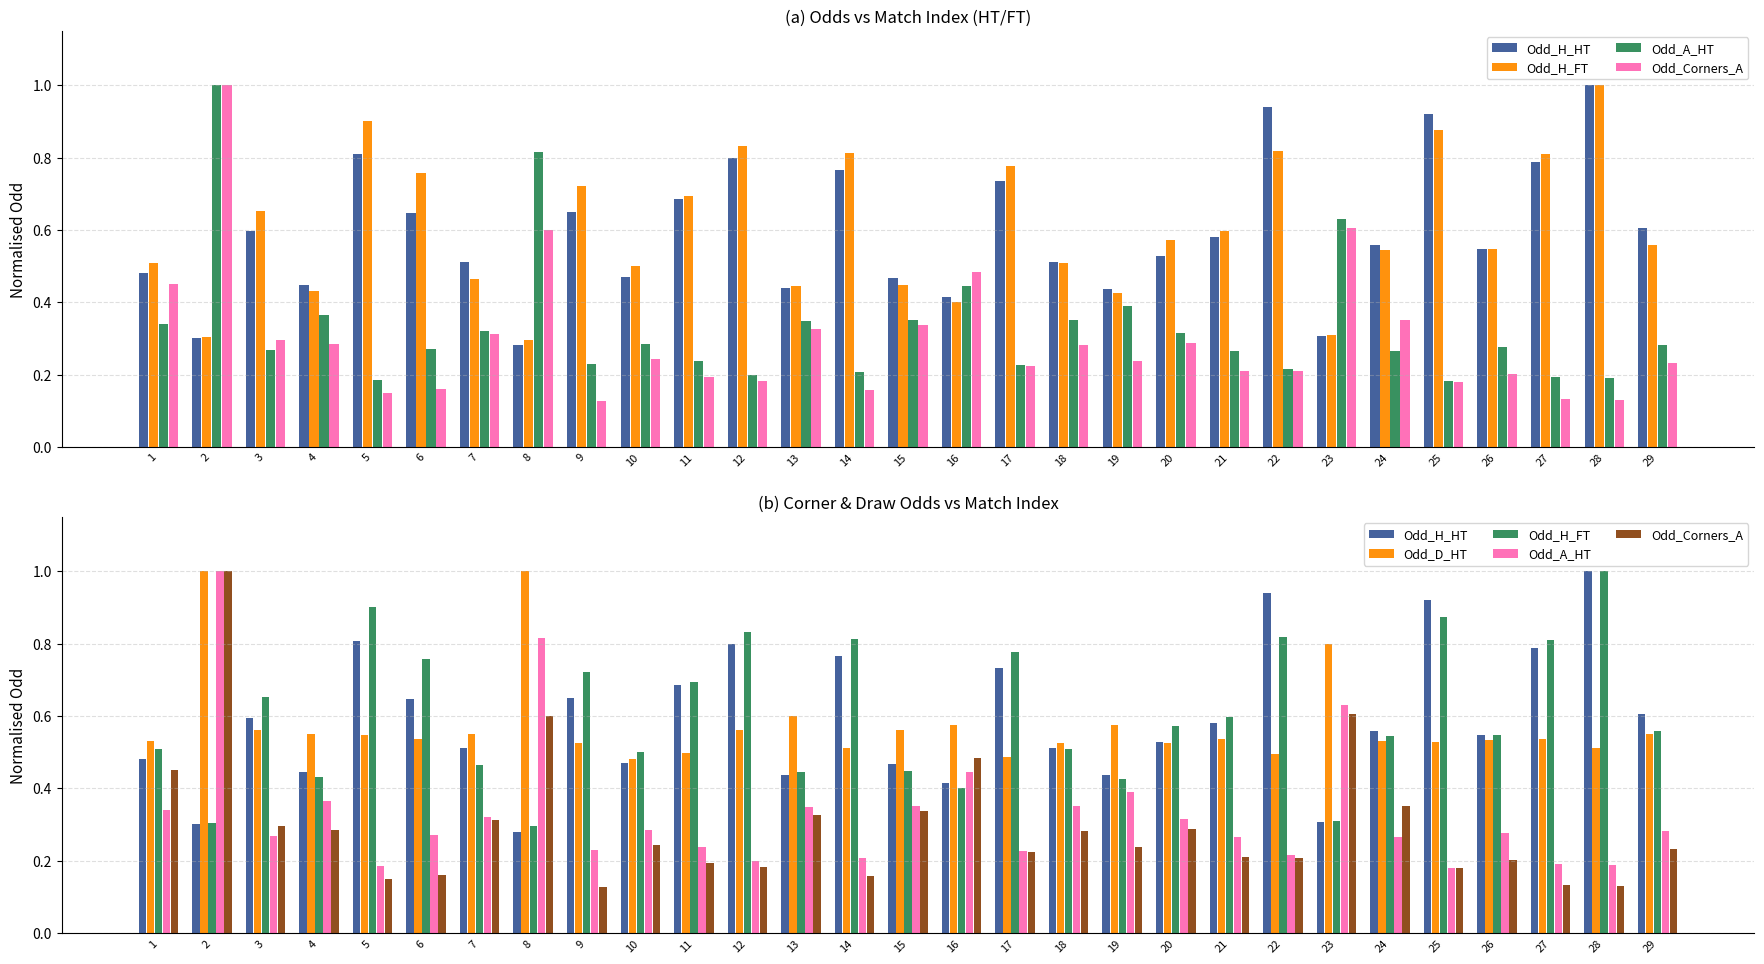

At which label is Odd_D_HT closest to 0?

10